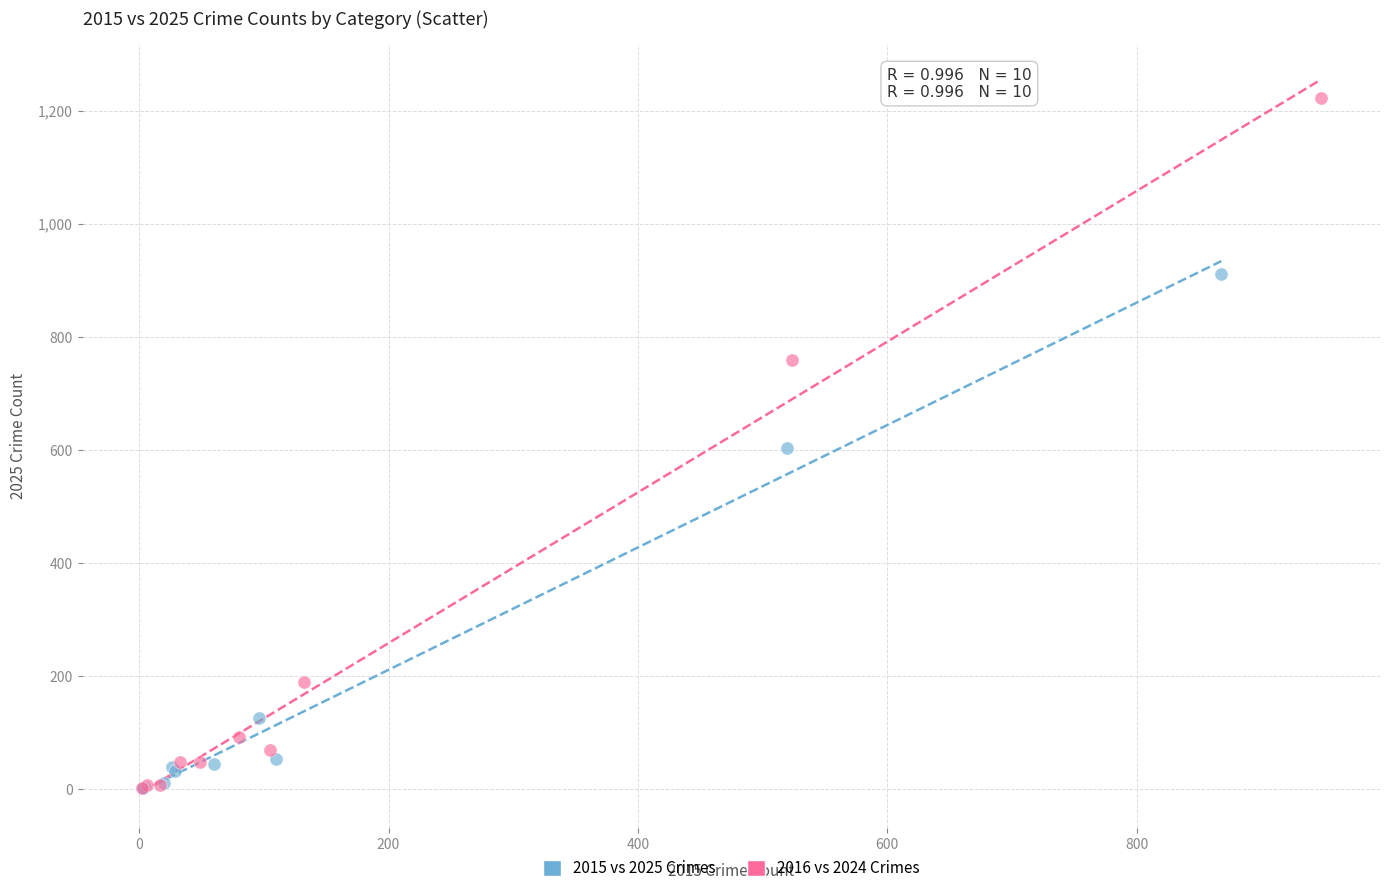

Which series has the largest Y range (max minus min)?

2016 vs 2024 Crimes